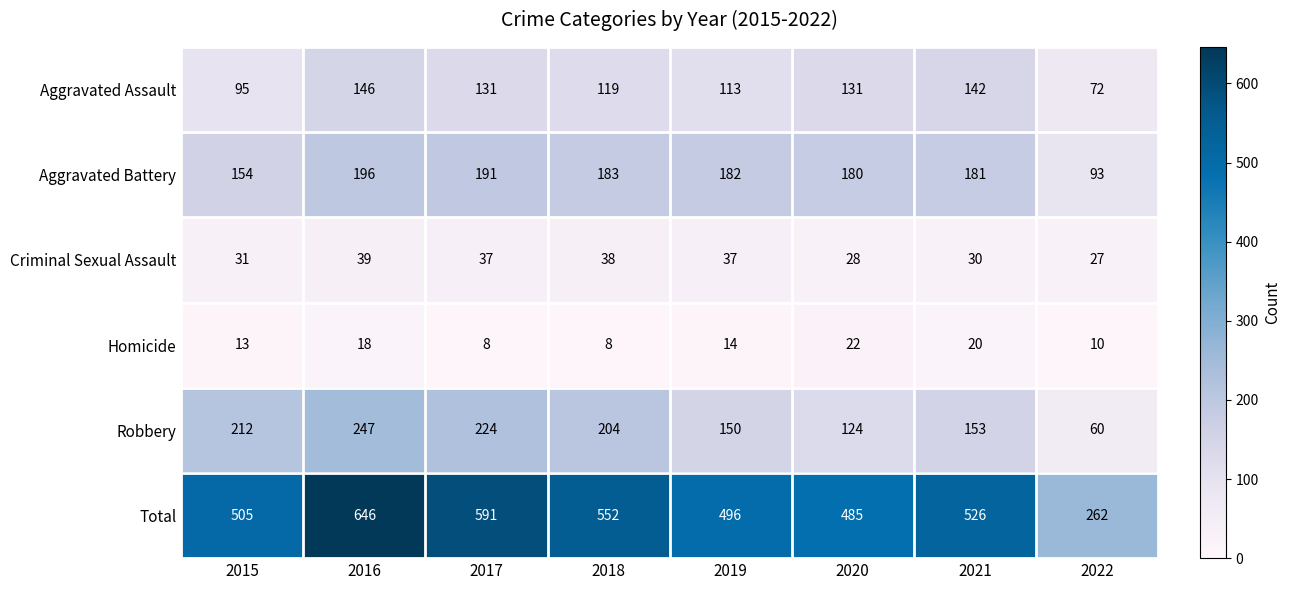

What is the smallest value displayed?

8